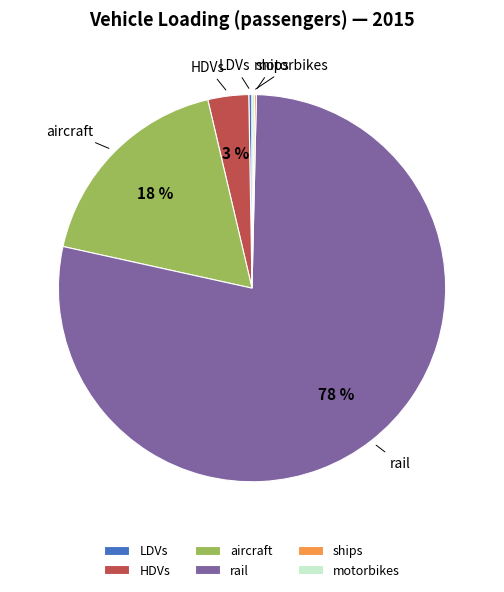

To the nearest percent, what is the average slice percentage?

17%